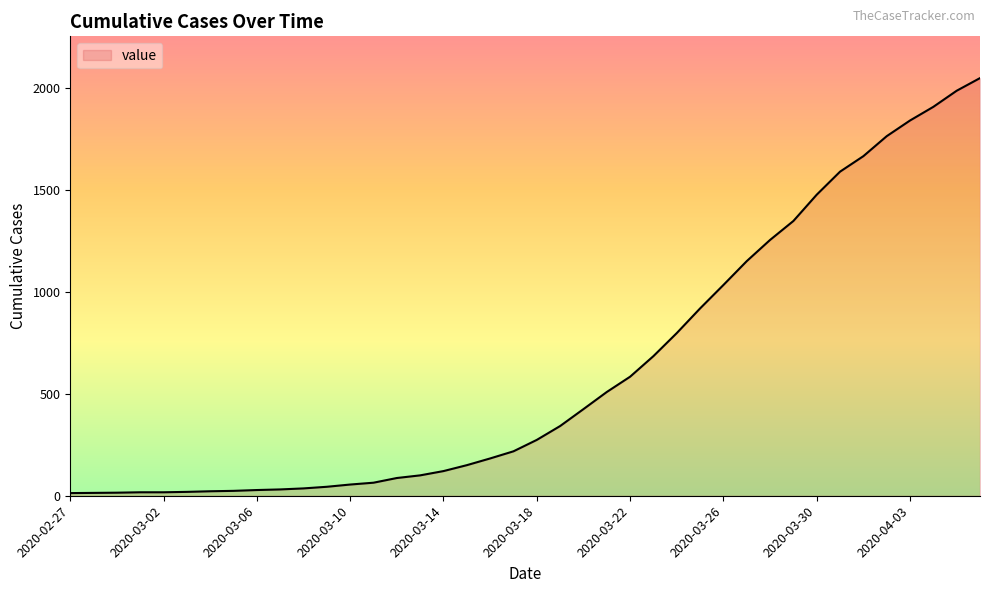

How many lines are shown in the chart?

1